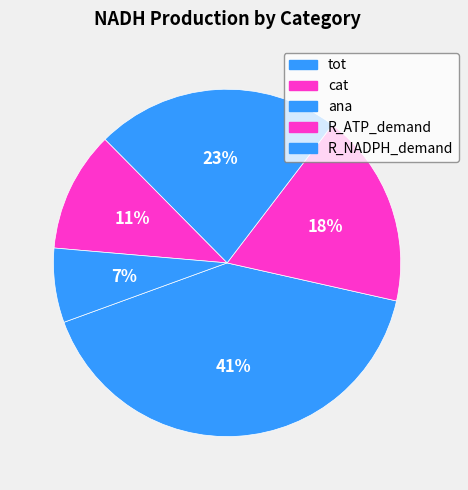

What is the ratio of the value at cat to the value at tot?

0.4